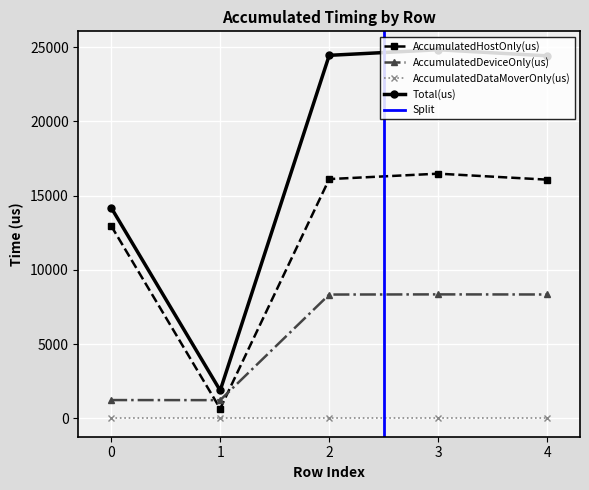

Is it true that Total(us) equals 3459.4 at 0?

False